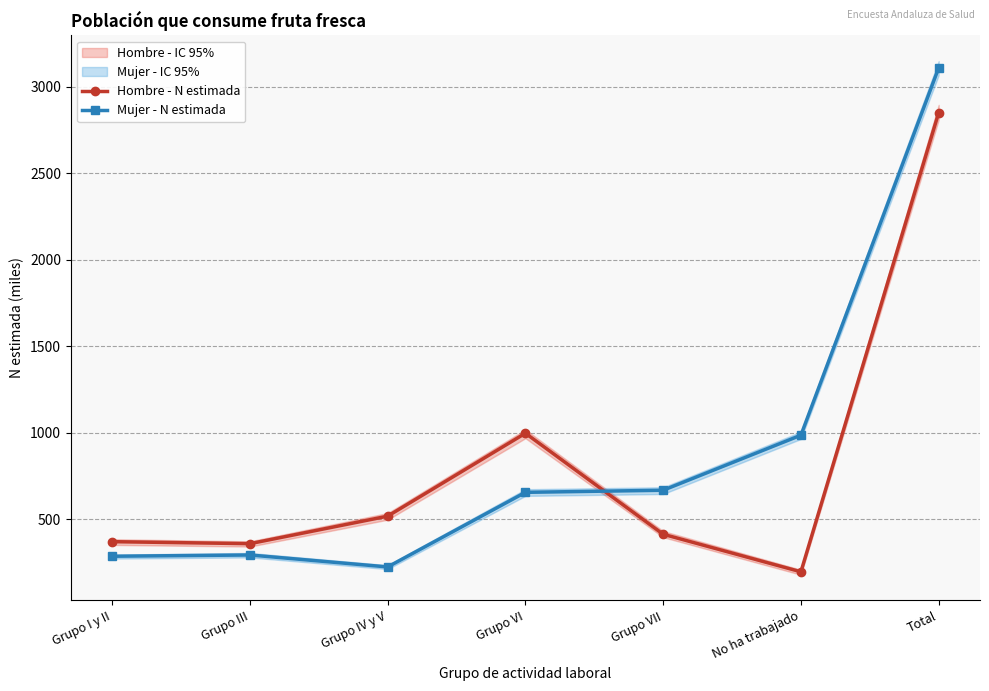

Reading left to right, transcribe all the data shown in this chart.

Hombre - N estimada: Grupo I y II=369.8	Grupo III=358.2	Grupo IV y V=517.3	Grupo VI=996.8	Grupo VII=412.7	No ha trabajado=195.5	Total=2850.4
Mujer - N estimada: Grupo I y II=285.5	Grupo III=292.8	Grupo IV y V=223.6	Grupo VI=655.0	Grupo VII=667.1	No ha trabajado=985.5	Total=3109.6